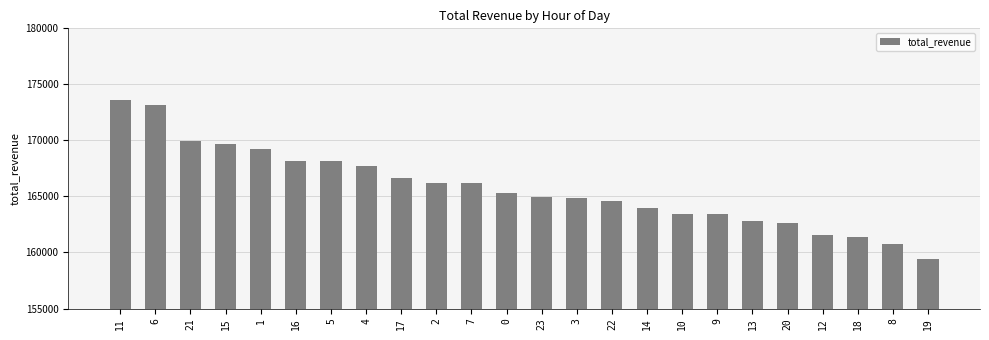

At which category does the chart reach its minimum across all series?

19